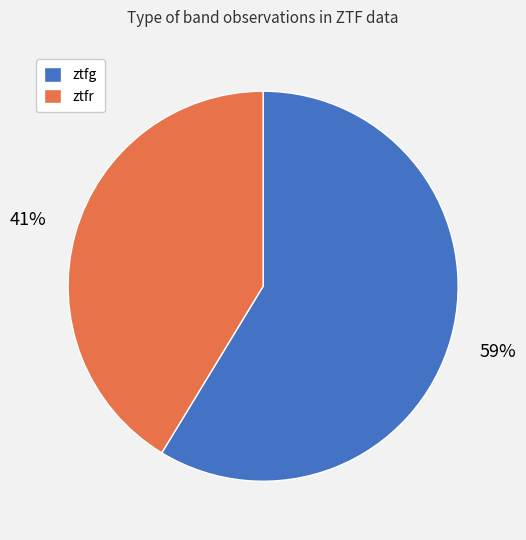

What is the smallest slice in the pie chart?

ztfr